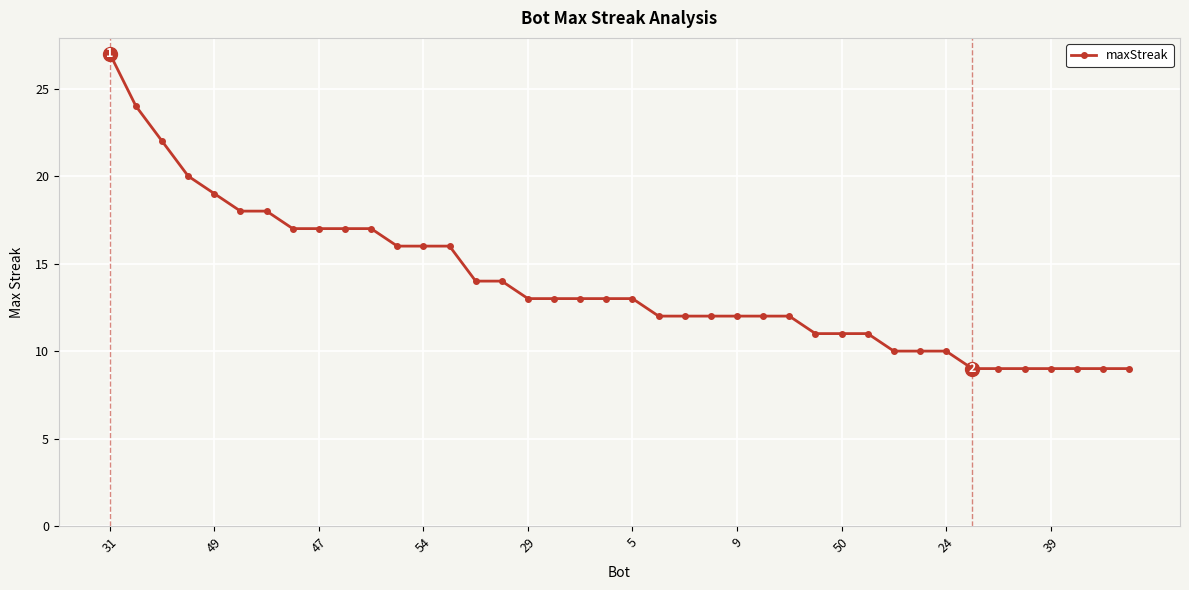

What is the difference between the second highest and second lowest values?

15